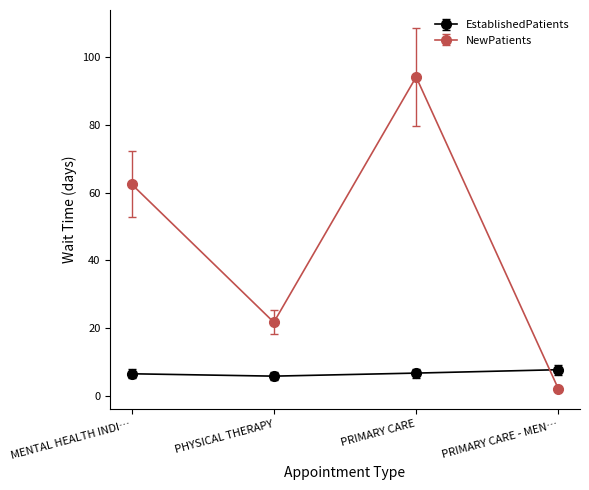

Does the chart display data point markers on the line(s)?

Yes